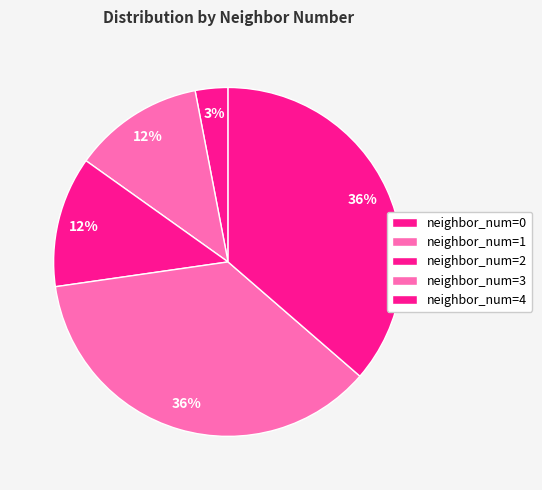

Count the number of slices in the pie.

5